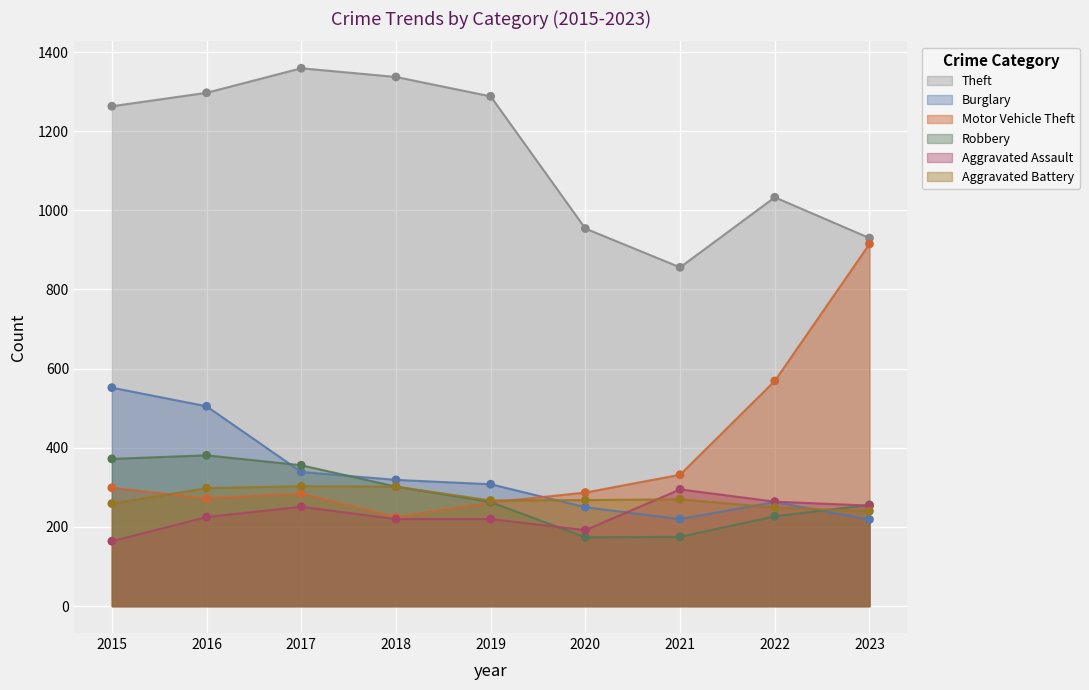

Is the value of Motor Vehicle Theft at 2017 greater than the value of Robbery at 2016?

No